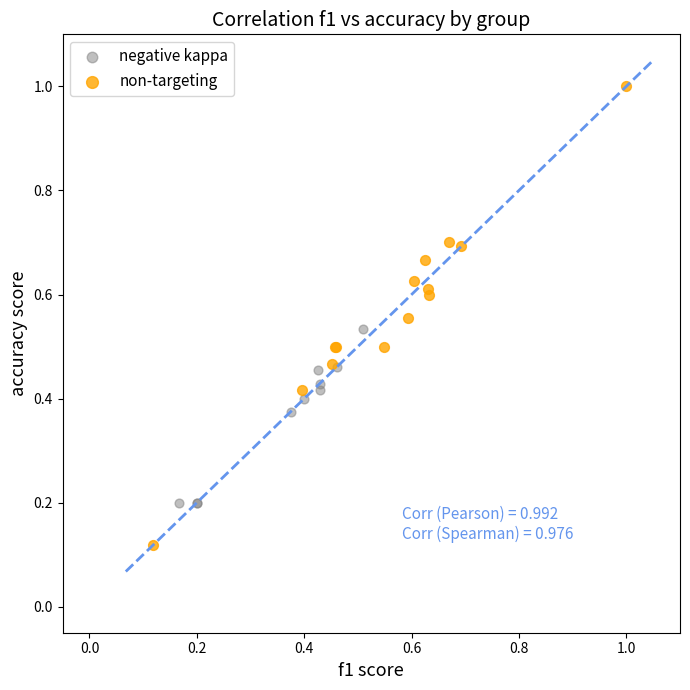

Which series has the largest Y range (max minus min)?

non-targeting